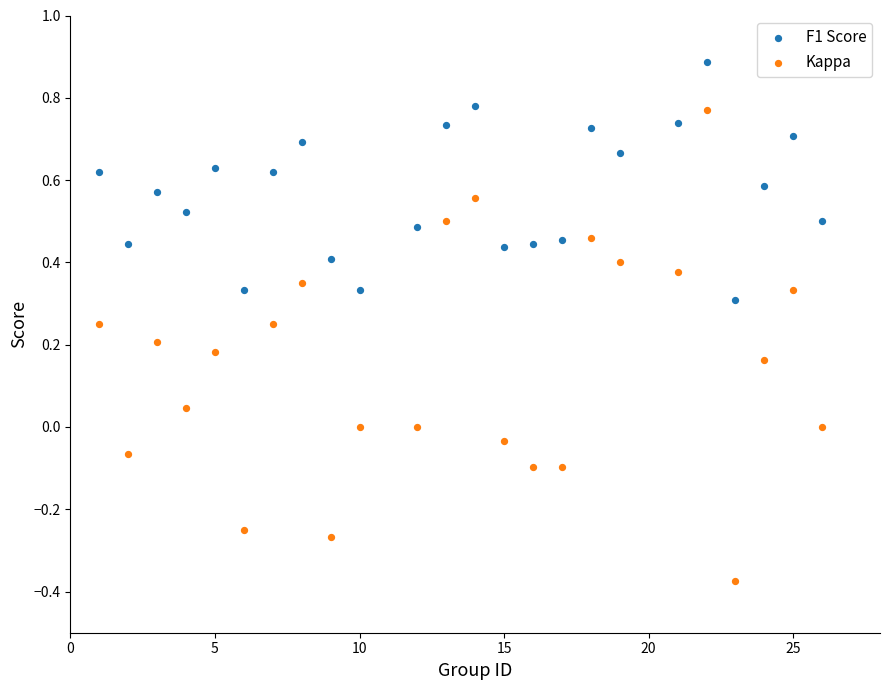

What are all the series names shown in the legend?

F1 Score, Kappa